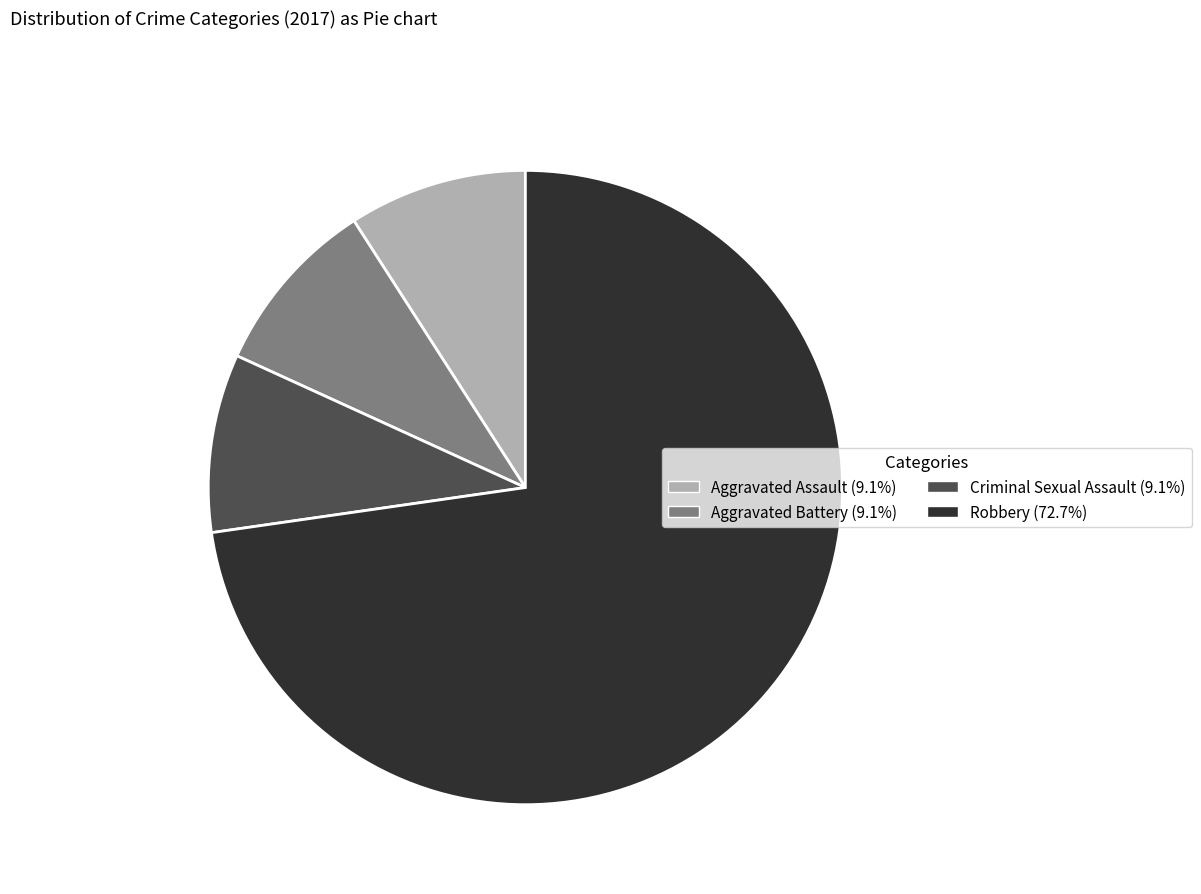

The Aggravated Assault slice represents 21% of the pie. True or false?

False